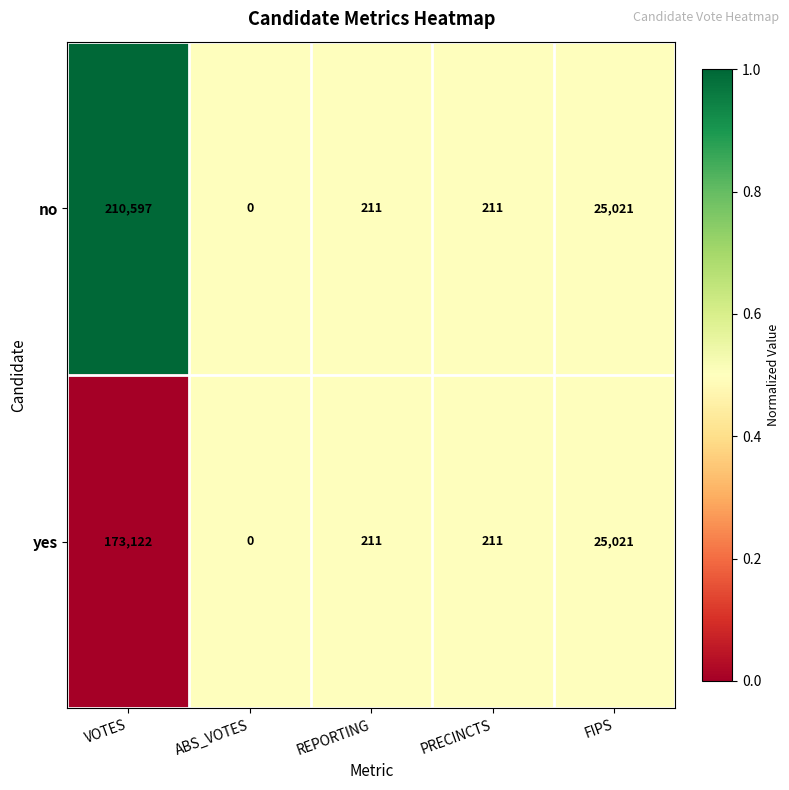

Reading left to right, list all the values displayed in this chart.

no: 210597	0	211	211	25021
yes: 173122	0	211	211	25021